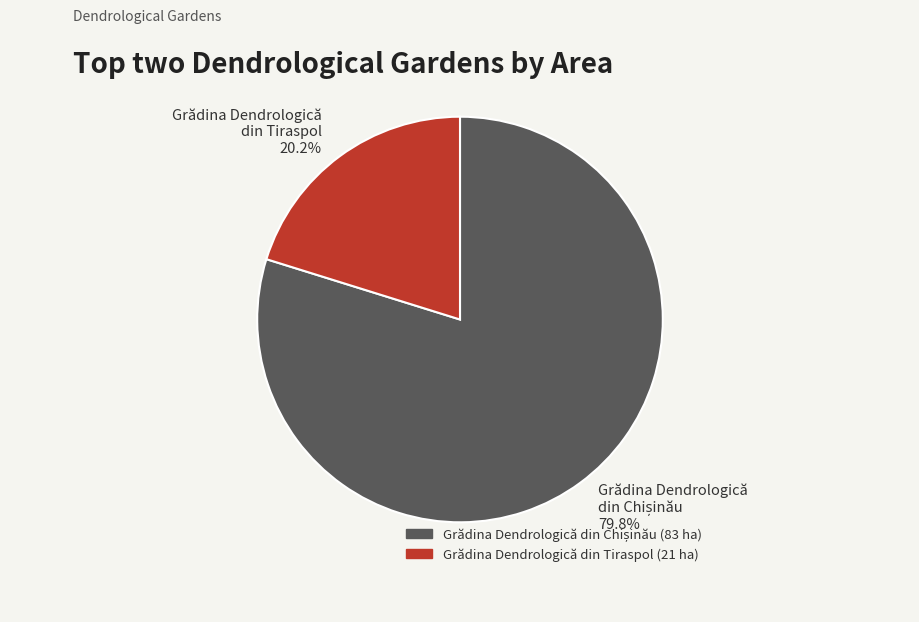

What percentage is NOT represented by Grădina Dendrologică din Tiraspol 20.2%?

79.8%